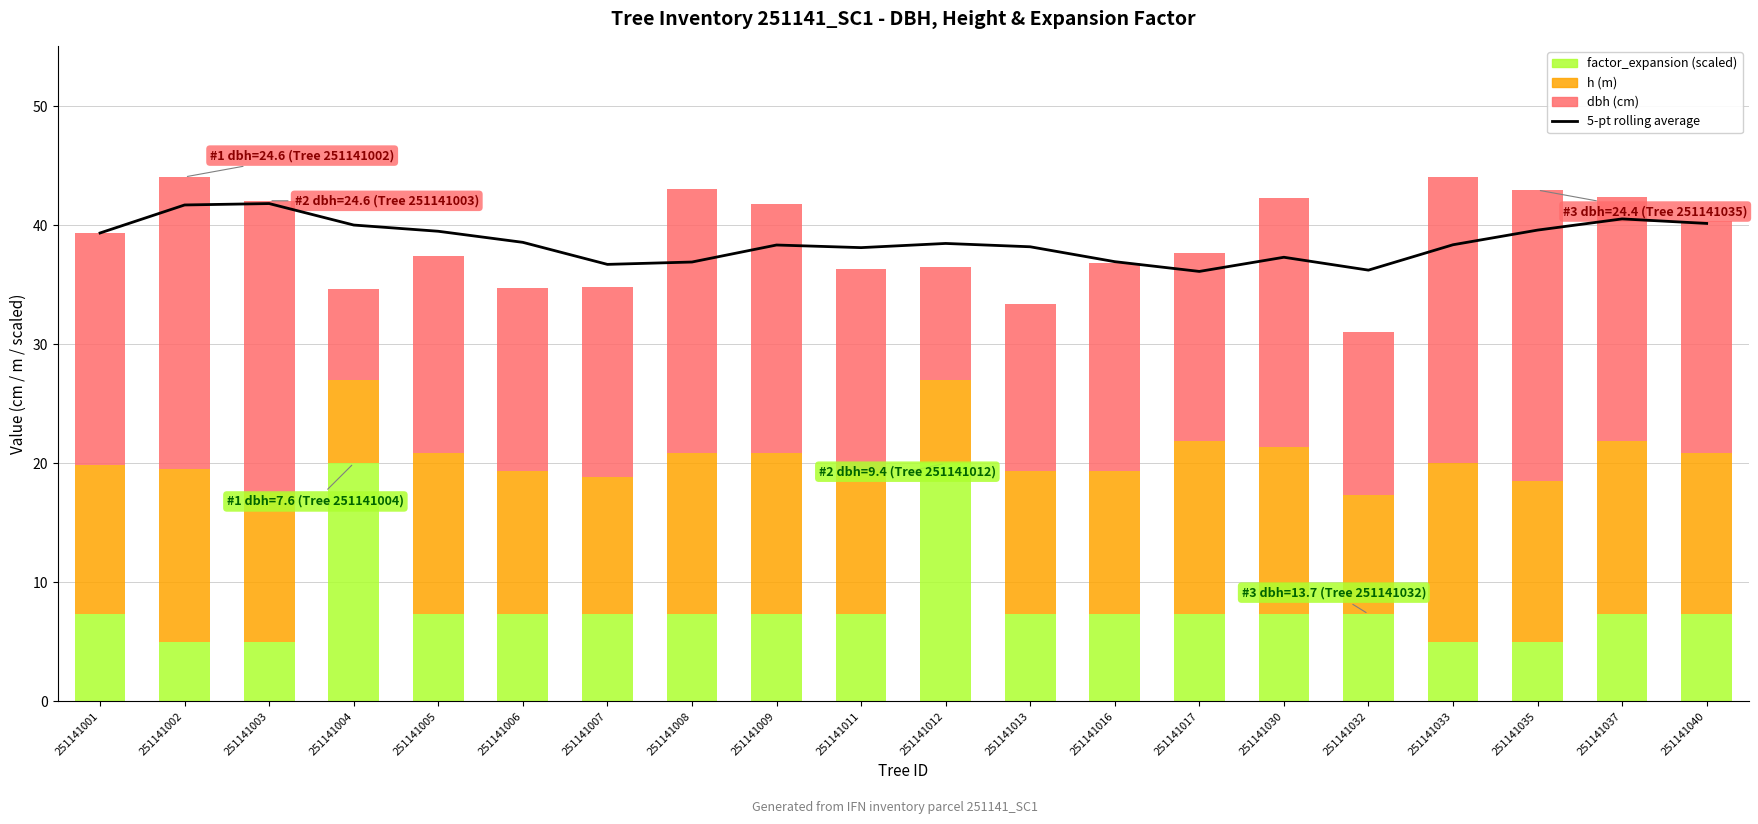

How many groups of bars are there?

20